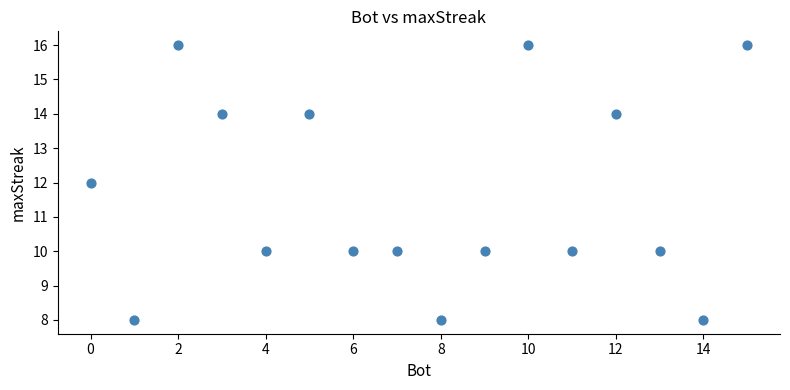

What is the range of X values (max minus min)?

15